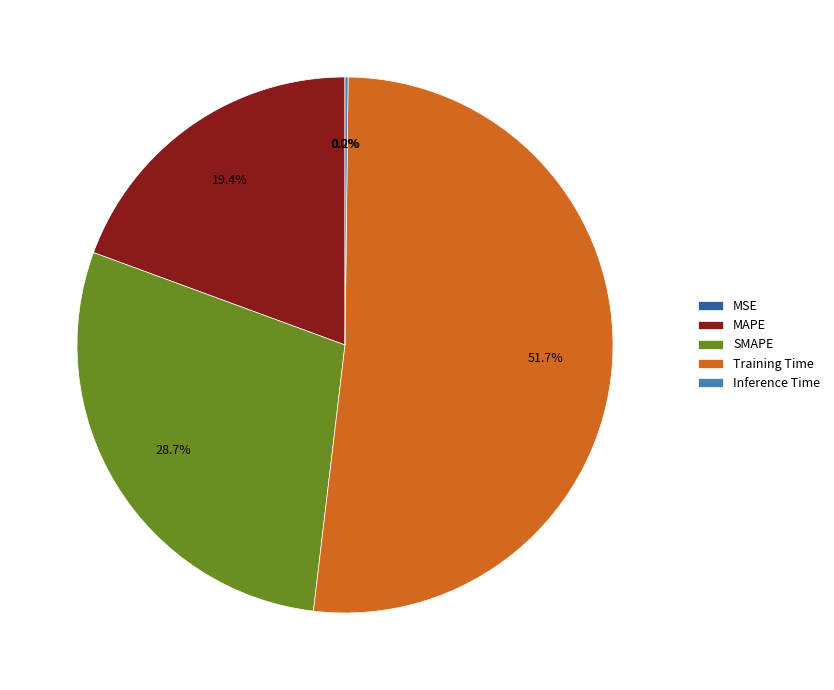

What portion of the pie excludes SMAPE?

71.3%